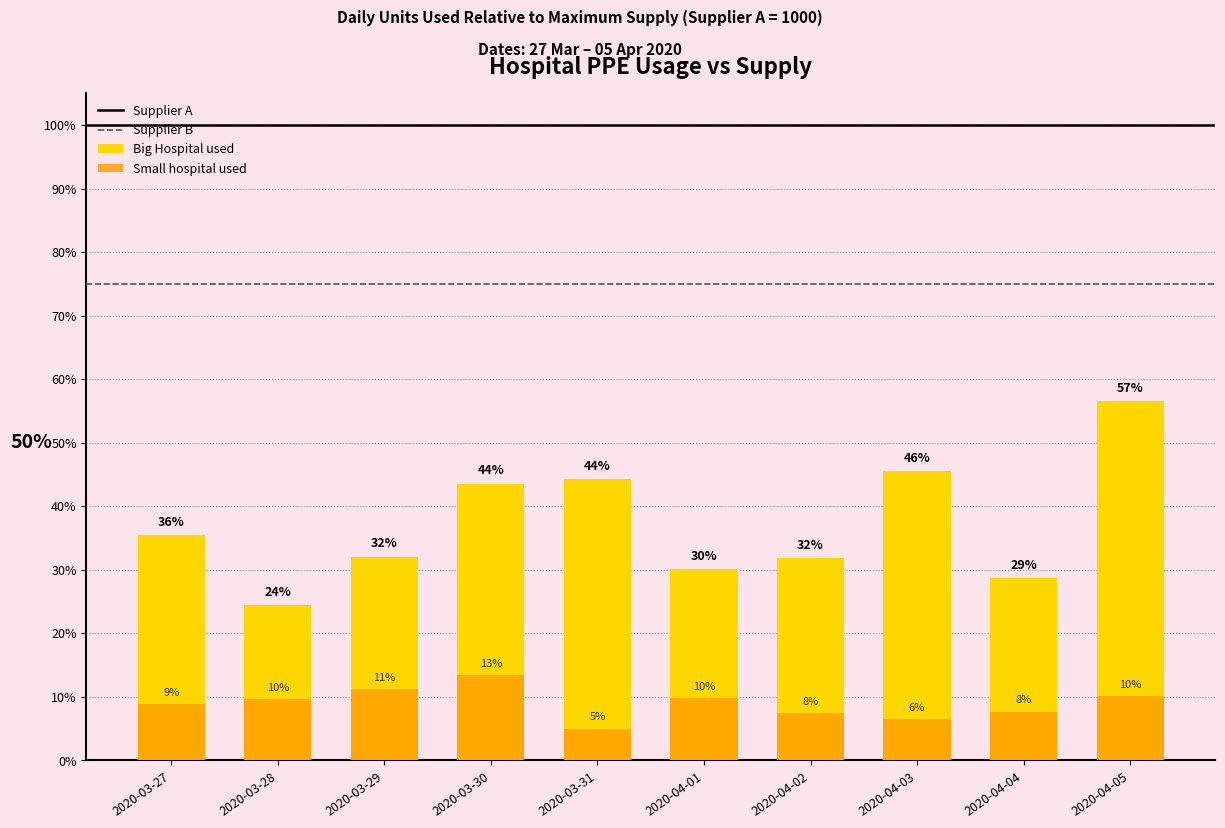

At 2020-03-28, list the series in order from smallest to largest.

Small hospital used, Big Hospital used